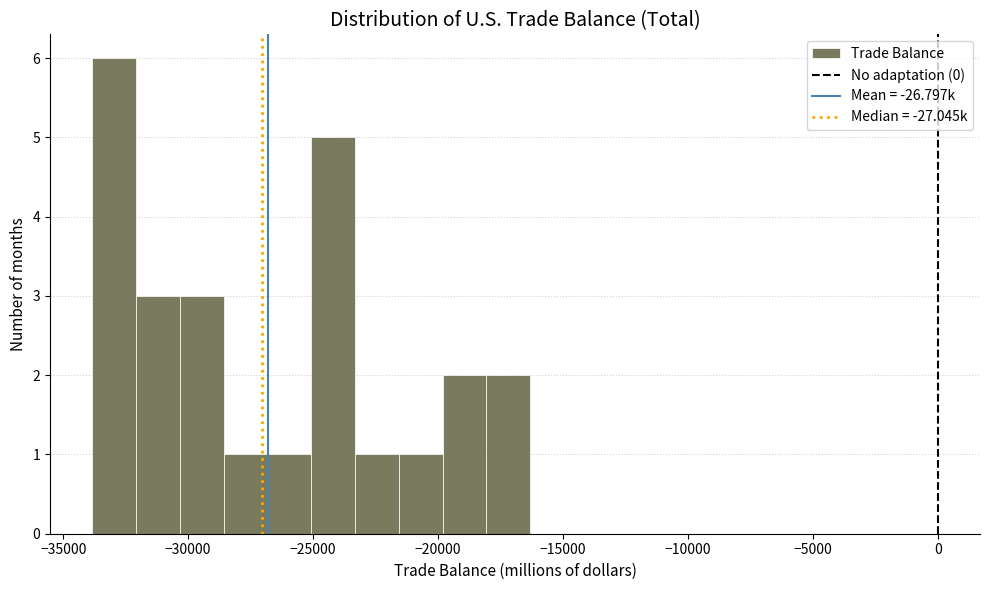

Around what value on the x-axis is the tallest bar? Give the approximate position of its centre, as read against the axis.

-33000